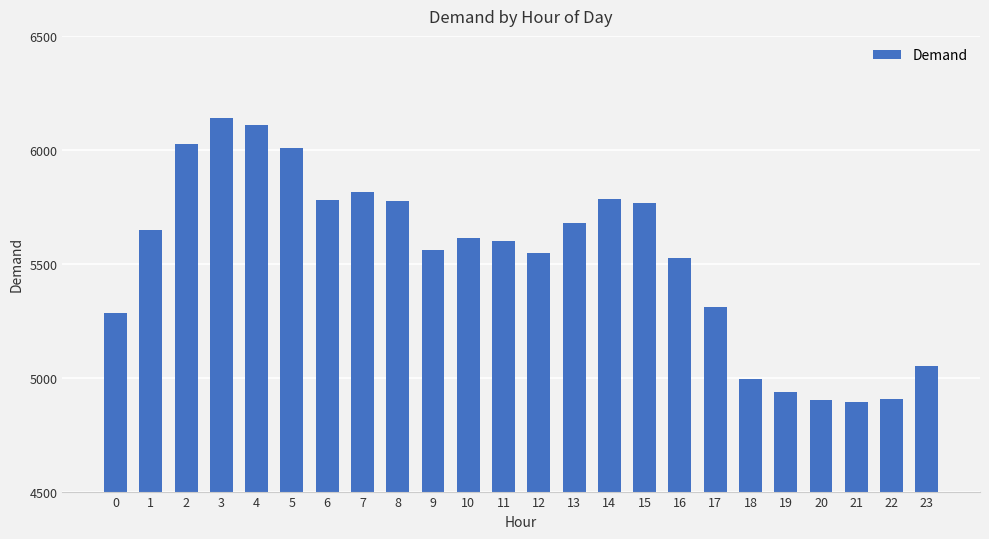

Approximately how many times larger is the value at 5 compared to 4?

1.0